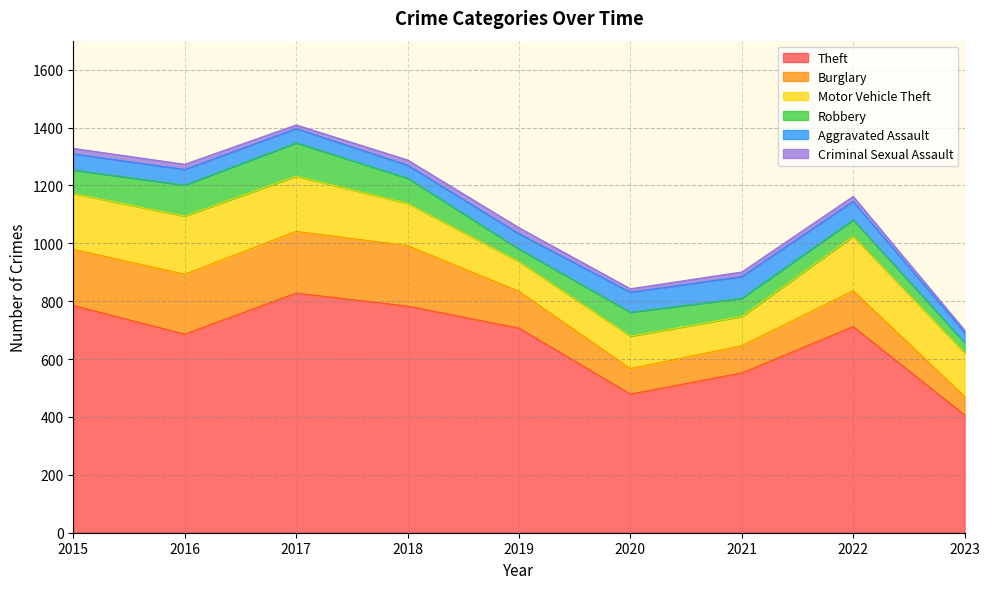

Does the chart have visible grid lines?

Yes